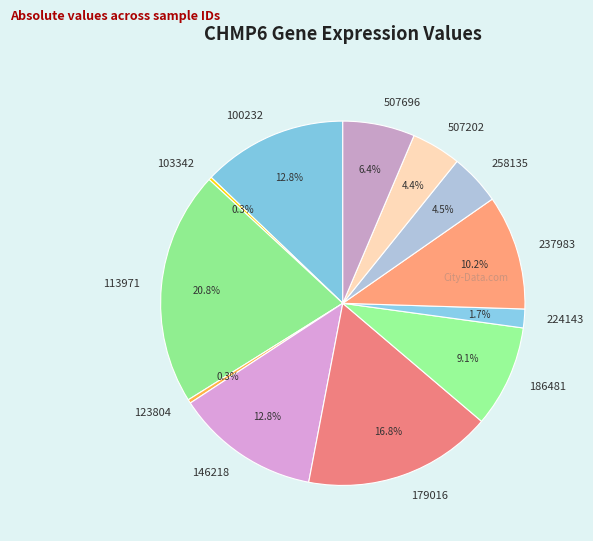

Which slice is the largest?

113971